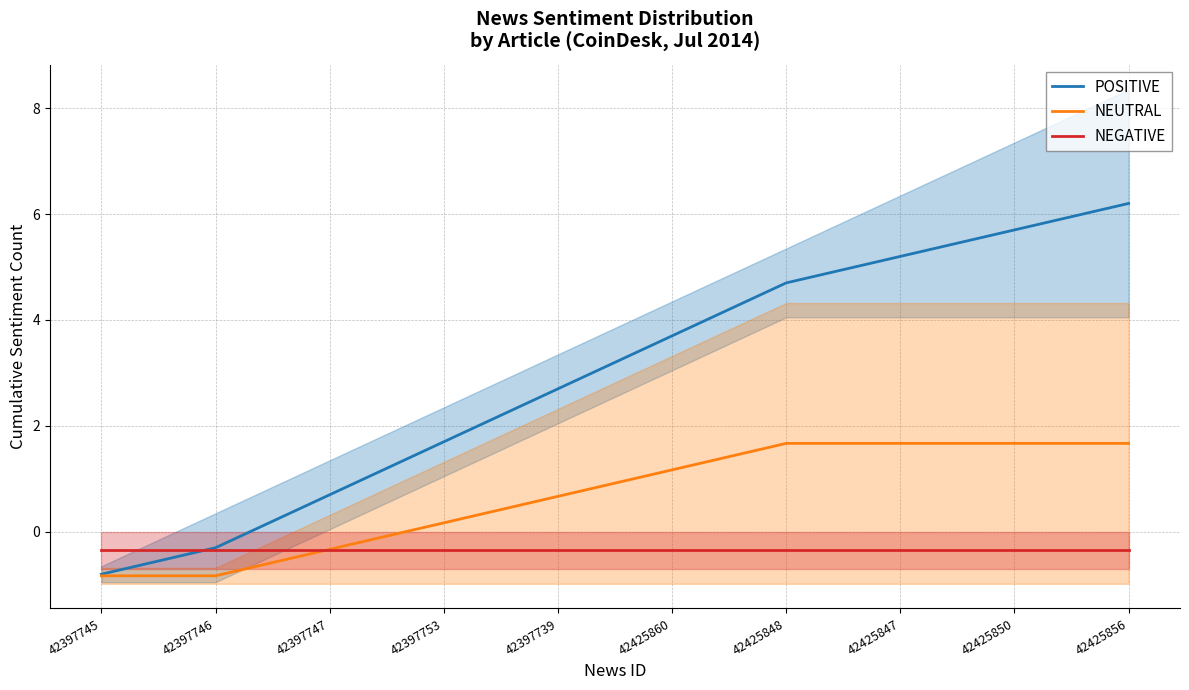

List the labels in order of POSITIVE value, largest first.

42425856, 42425850, 42425847, 42425848, 42425860, 42397739, 42397753, 42397747, 42397746, 42397745